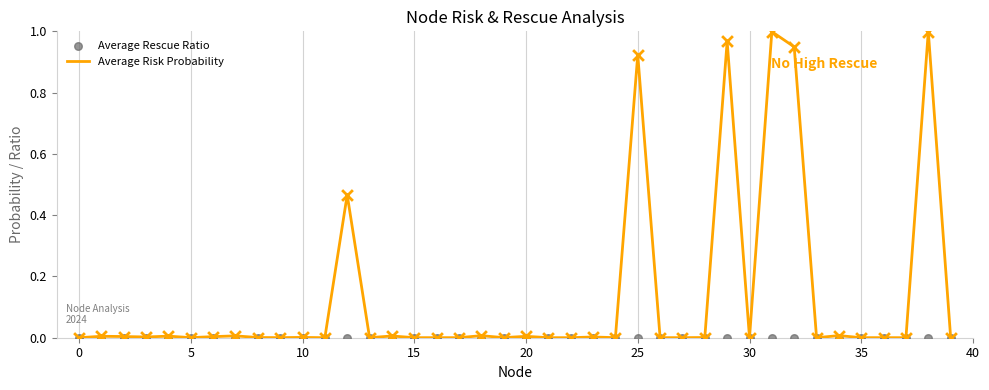

Which series reaches the minimum Y coordinate?

Average Rescue Ratio